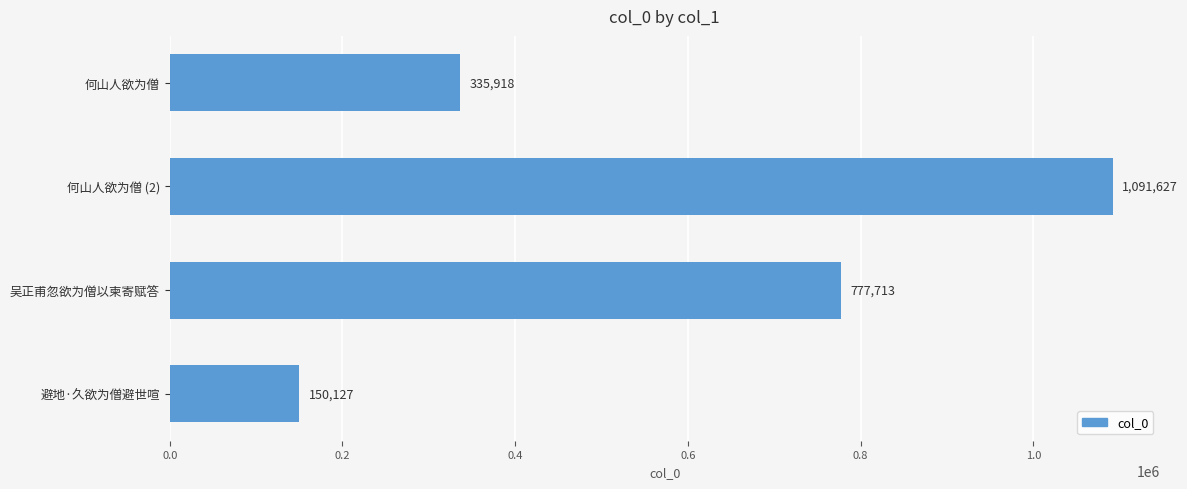

What is the maximum value shown in the chart?

1091627